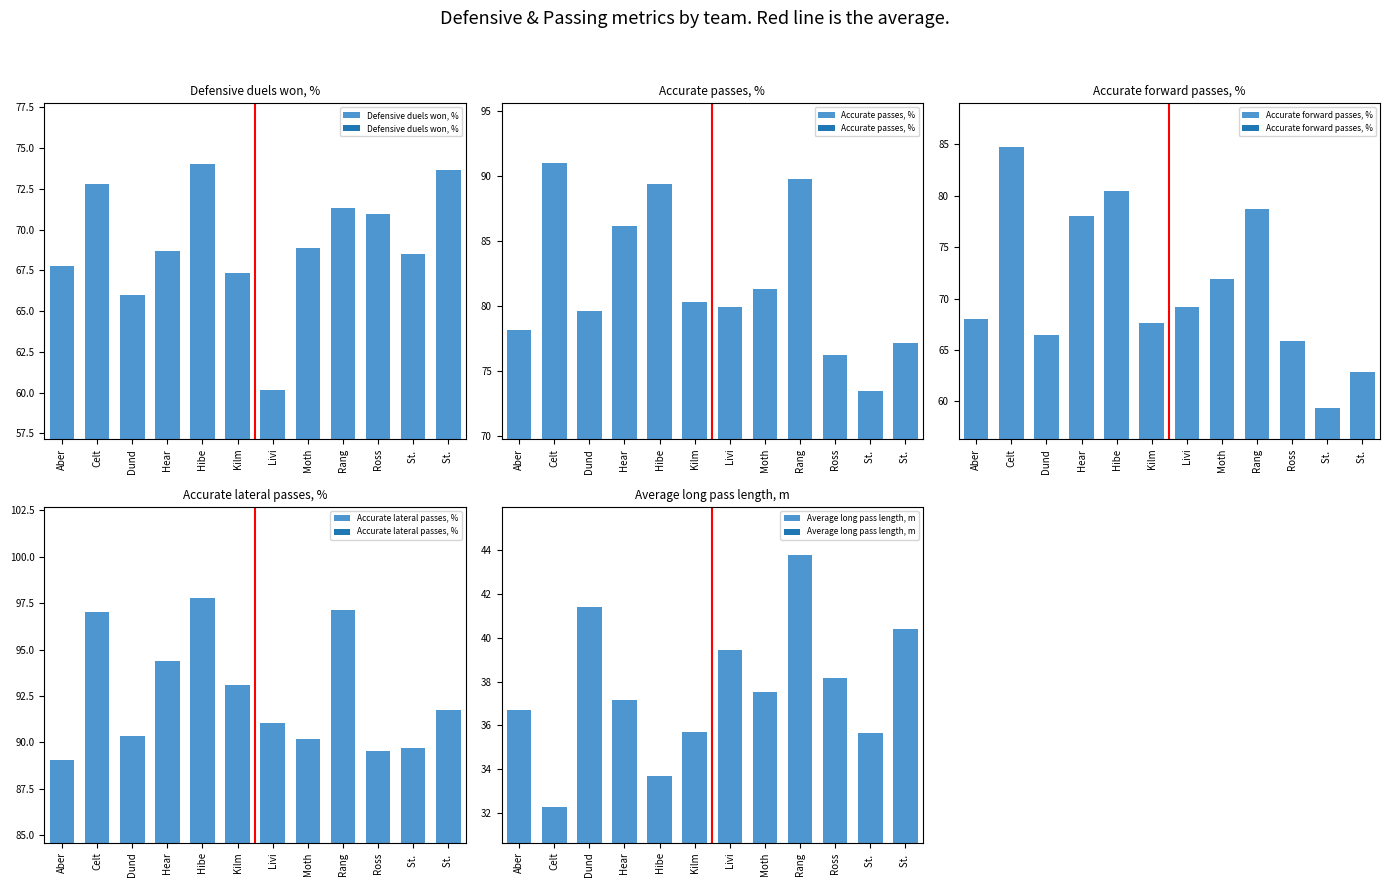

Is it true that Accurate lateral passes, % equals 138.2 at St. ?

False